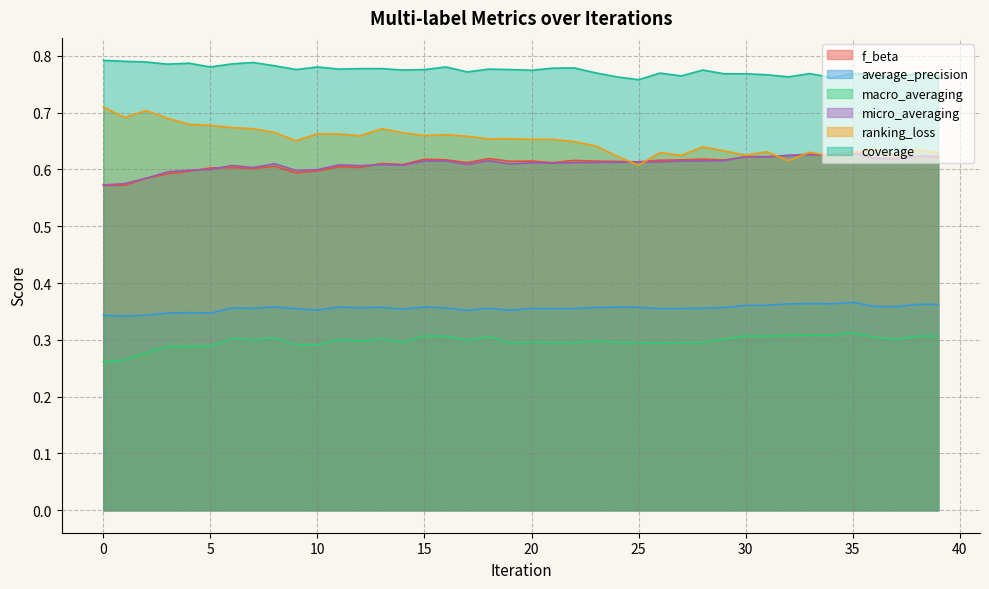

The ranking_loss series shows 0.7 at 17. True or false?

True